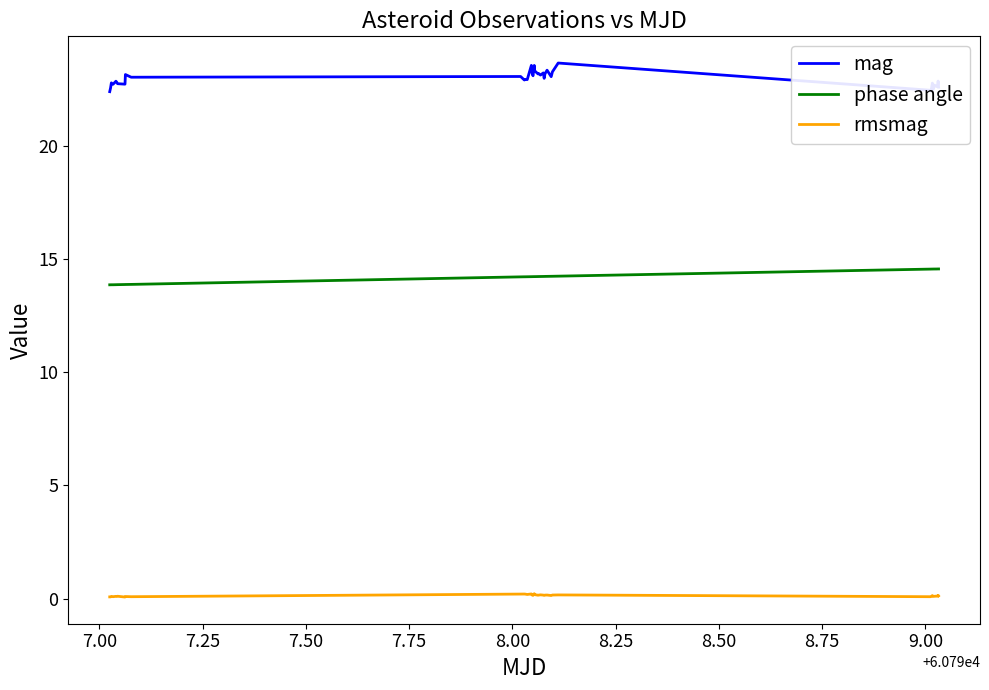

Rank the series by their maximum value, from lowest to highest.

rmsmag, phase angle, mag